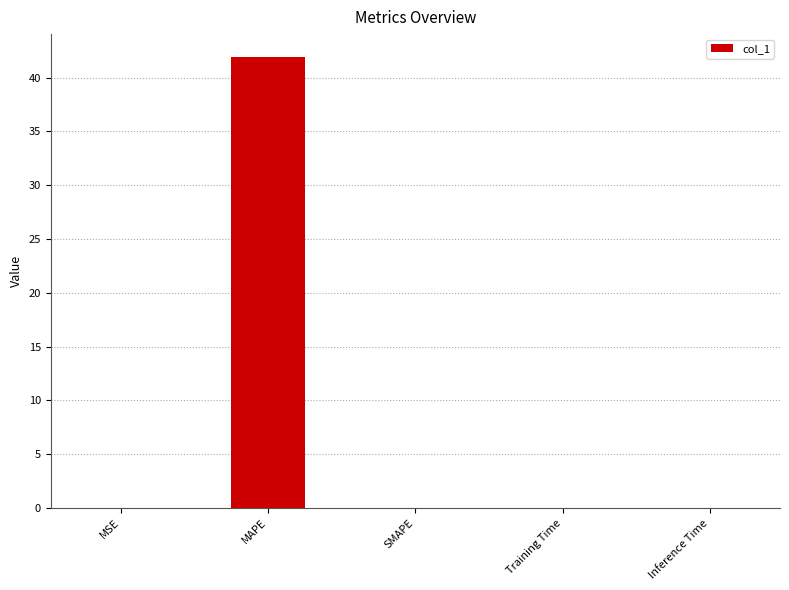

Which has a higher value, Training Time or MAPE?

MAPE